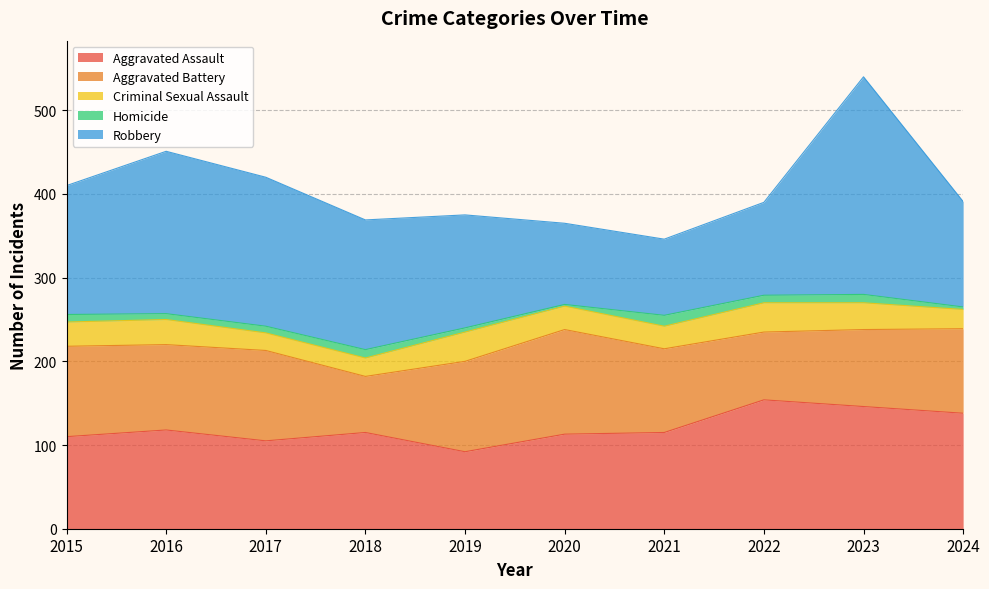

List the labels in order of Robbery value, largest first.

2023, 2016, 2017, 2018, 2015, 2019, 2024, 2022, 2020, 2021